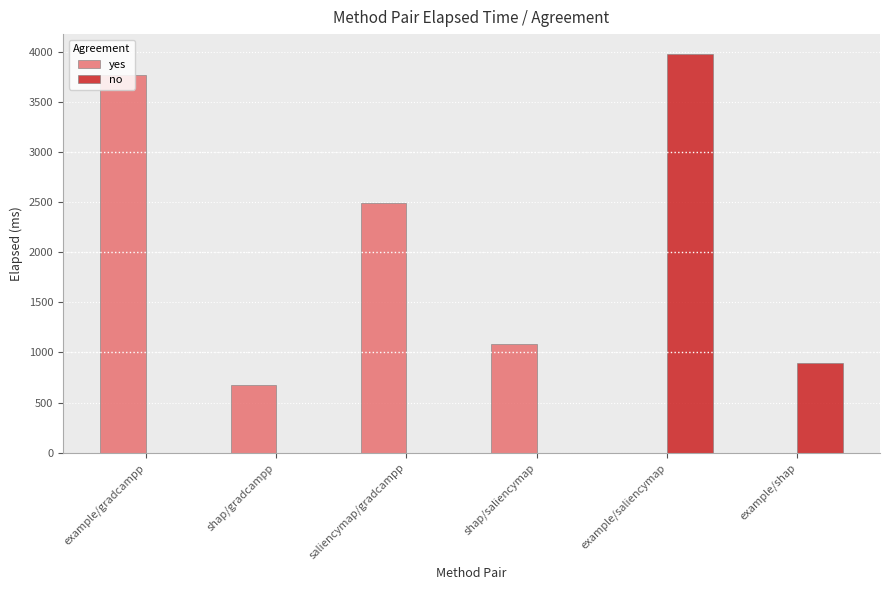

Reading left to right, transcribe all the data shown in this chart.

yes: example/gradcampp=3776	shap/gradcampp=673	saliencymap/gradcampp=2490	shap/saliencymap=1080	example/saliencymap=0	example/shap=0
no: example/gradcampp=0	shap/gradcampp=0	saliencymap/gradcampp=0	shap/saliencymap=0	example/saliencymap=3982	example/shap=891